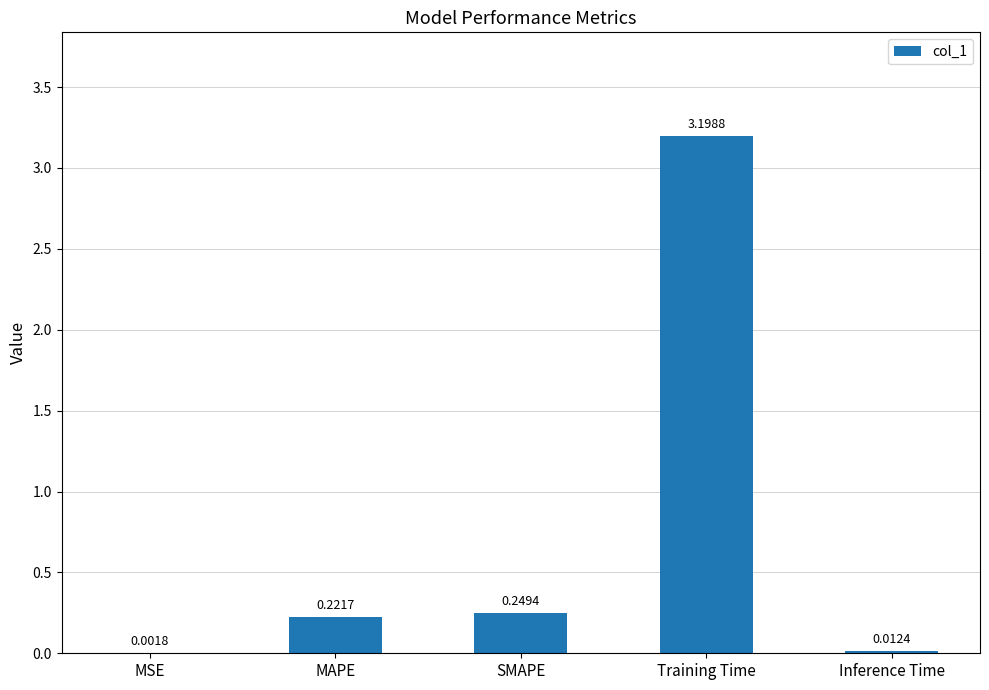

What is the change in value from Training Time to Inference Time?

-3.2